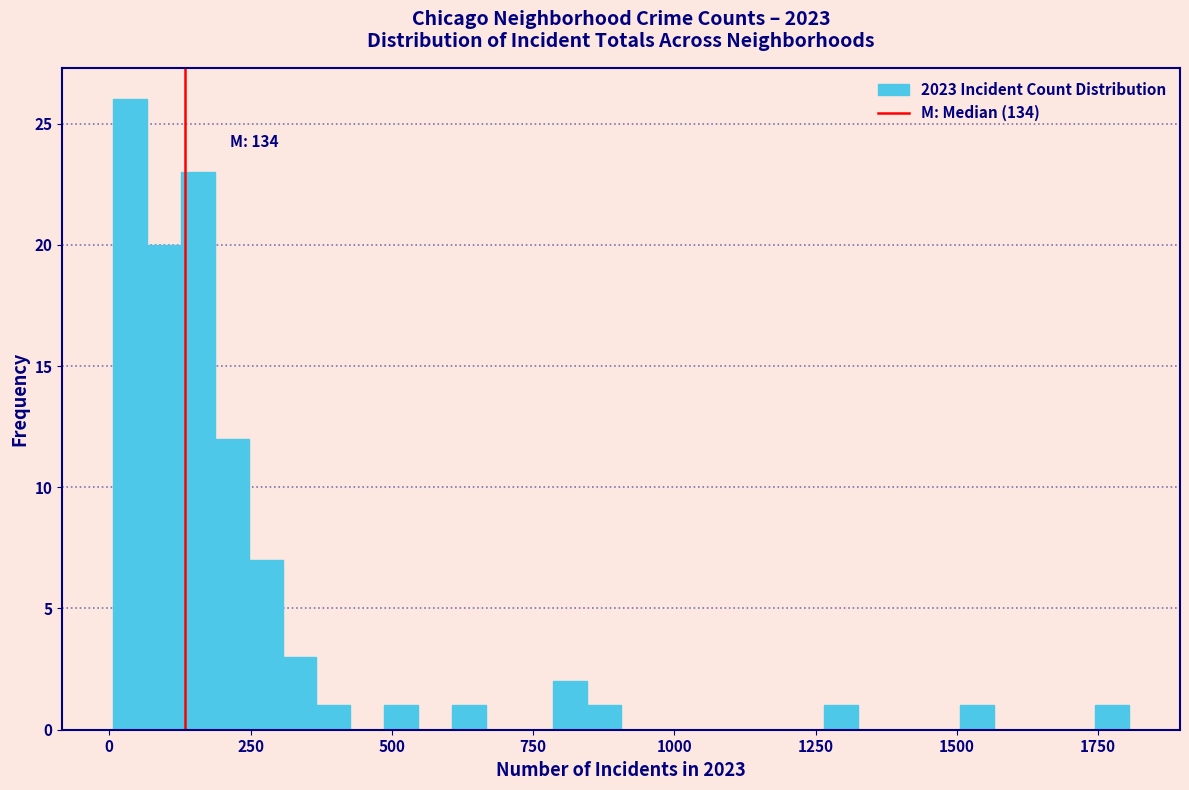

Read against the x-axis, roughly where is the centre of the tallest bar?

50